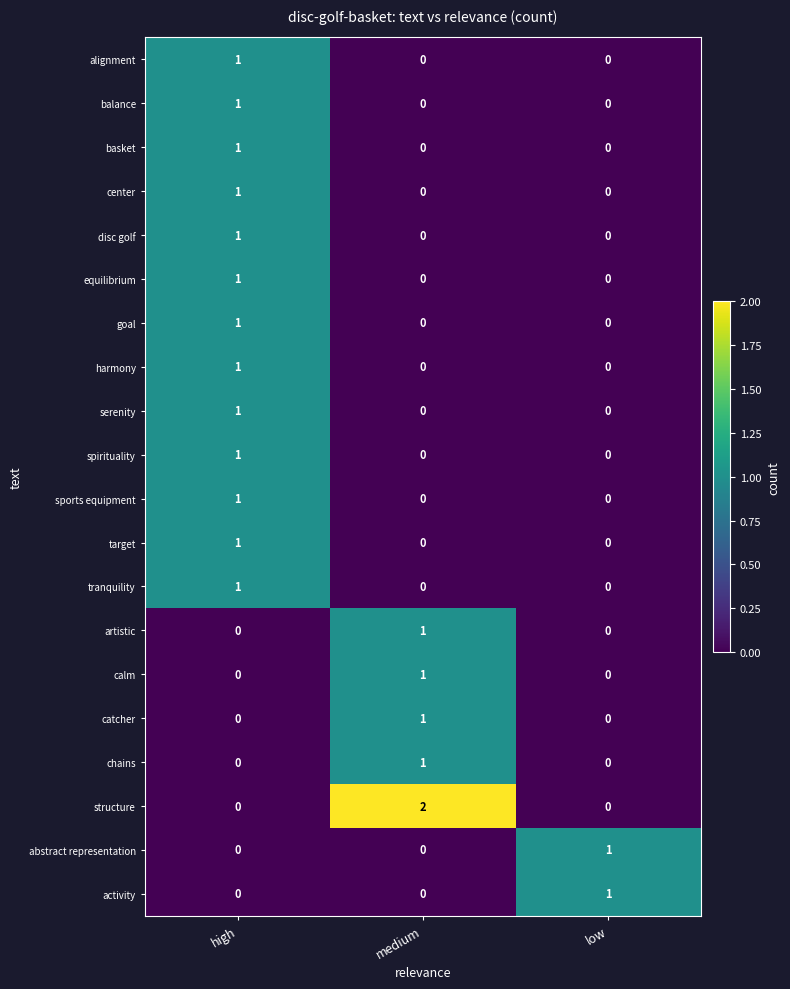

How many artistic values are between 0 and 1?

3